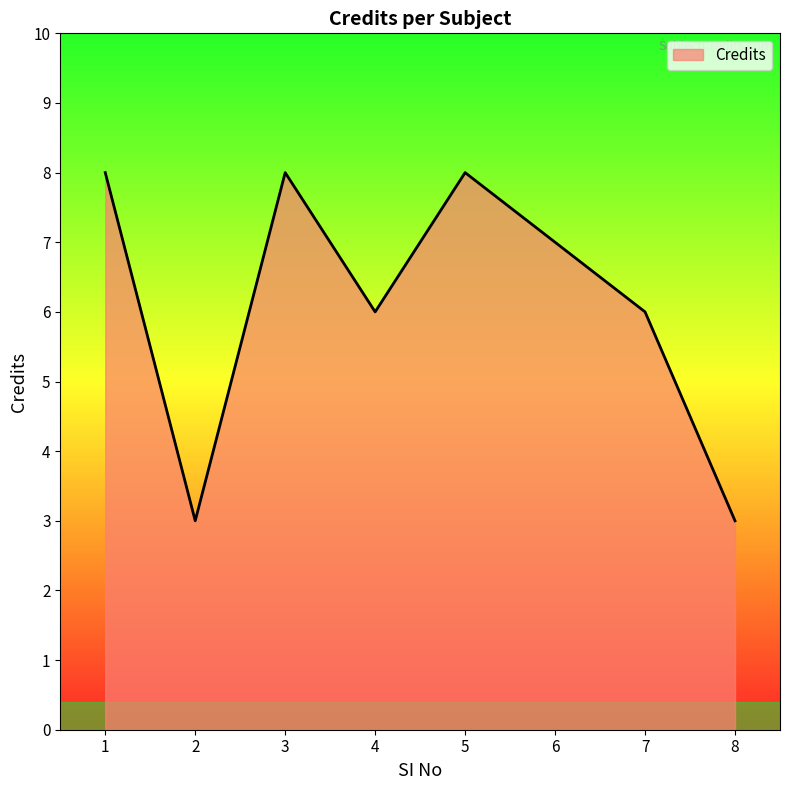

Reading left to right, extract all data points from this chart.

1=8	2=3	3=8	4=6	5=8	6=7	7=6	8=3